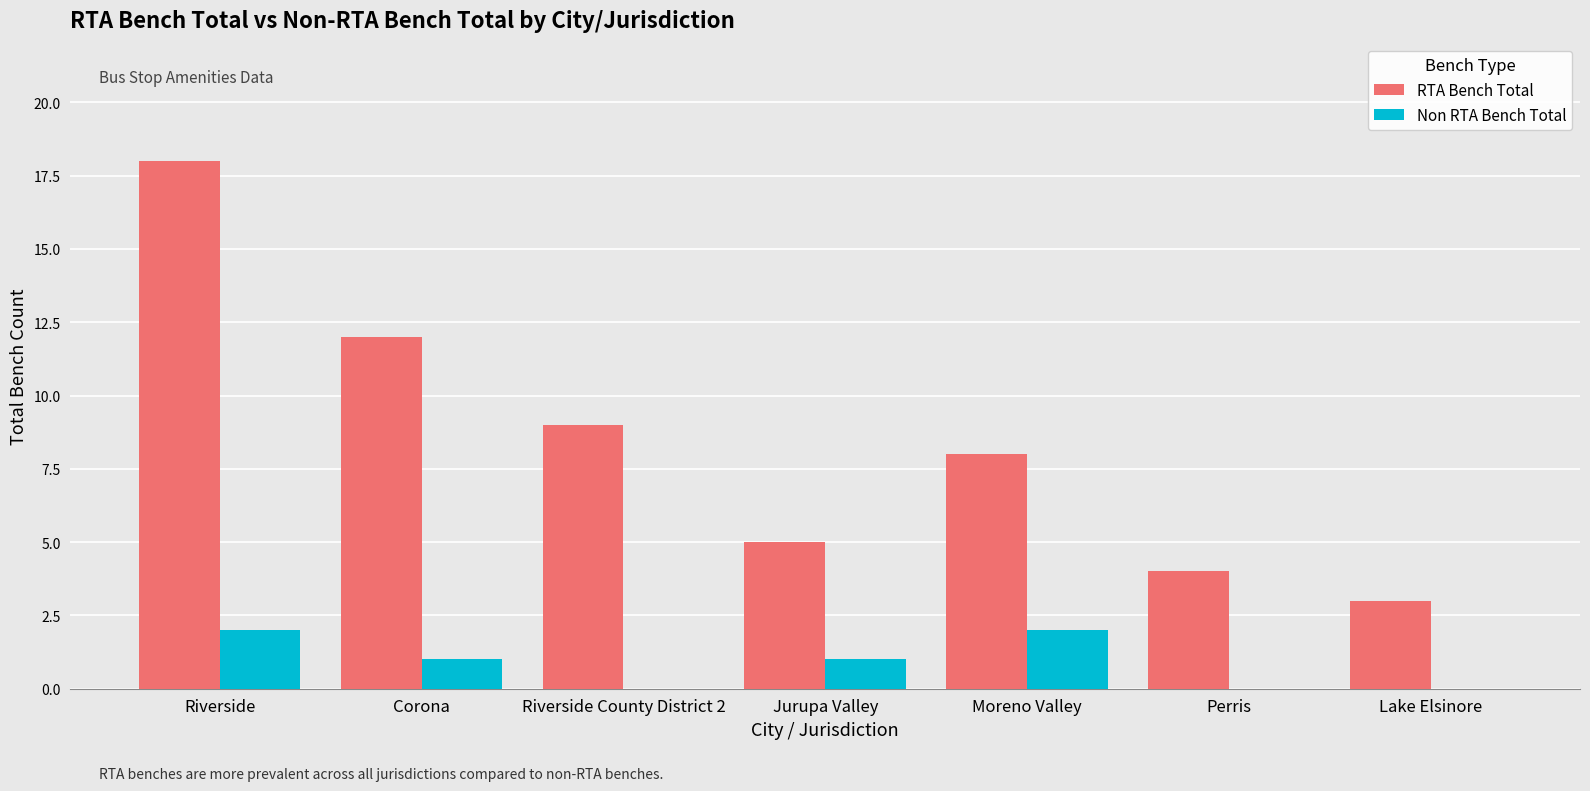

Where is RTA Bench Total nearest to the value 10?

Riverside County District 2